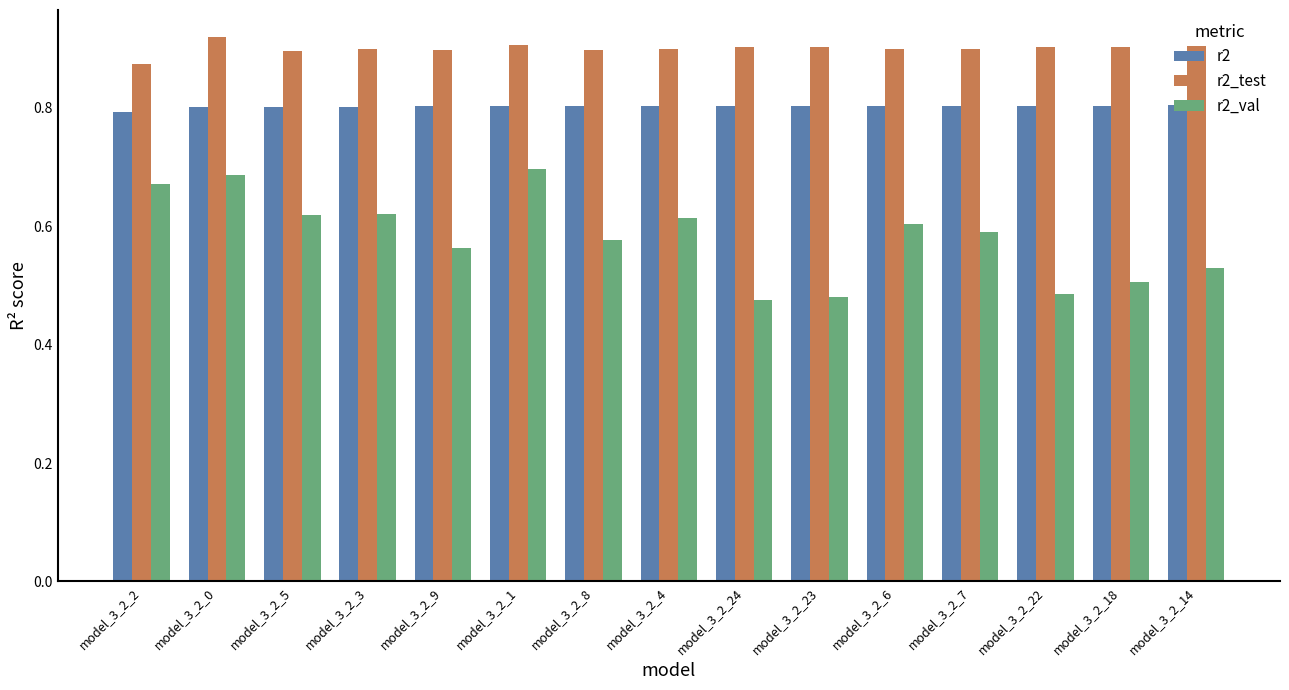

Does the chart contain any negative values?

No